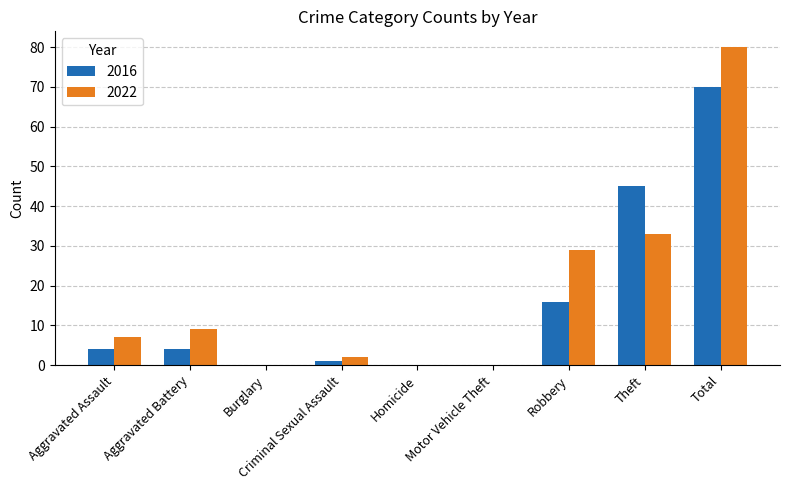

Which category has the highest value in the 2022 series?

Total